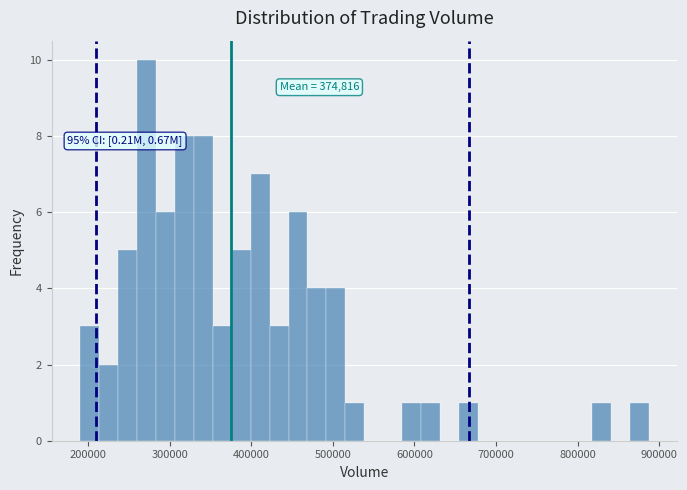

Around what value on the x-axis is the tallest bar? Give the approximate position of its centre, as read against the axis.

270000